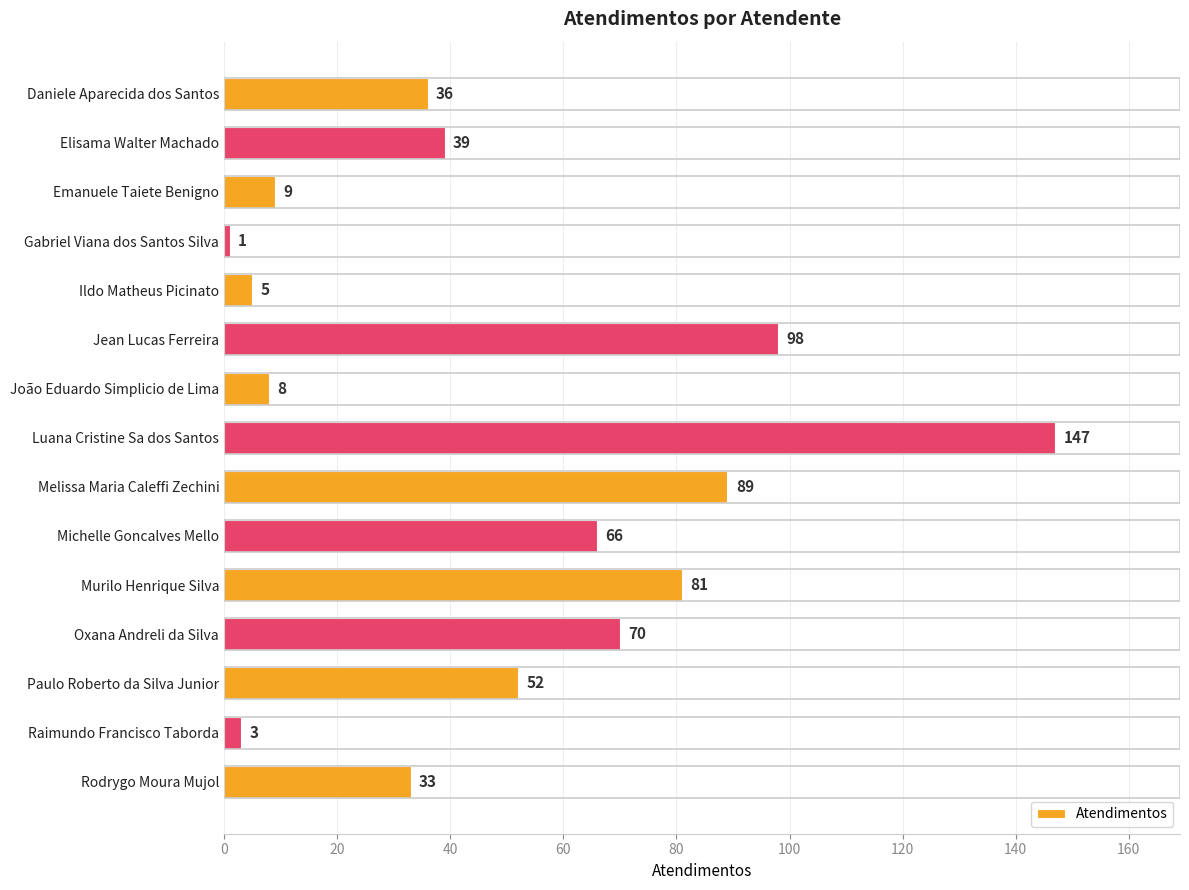

What is the value of the 14th bar from the top?

3